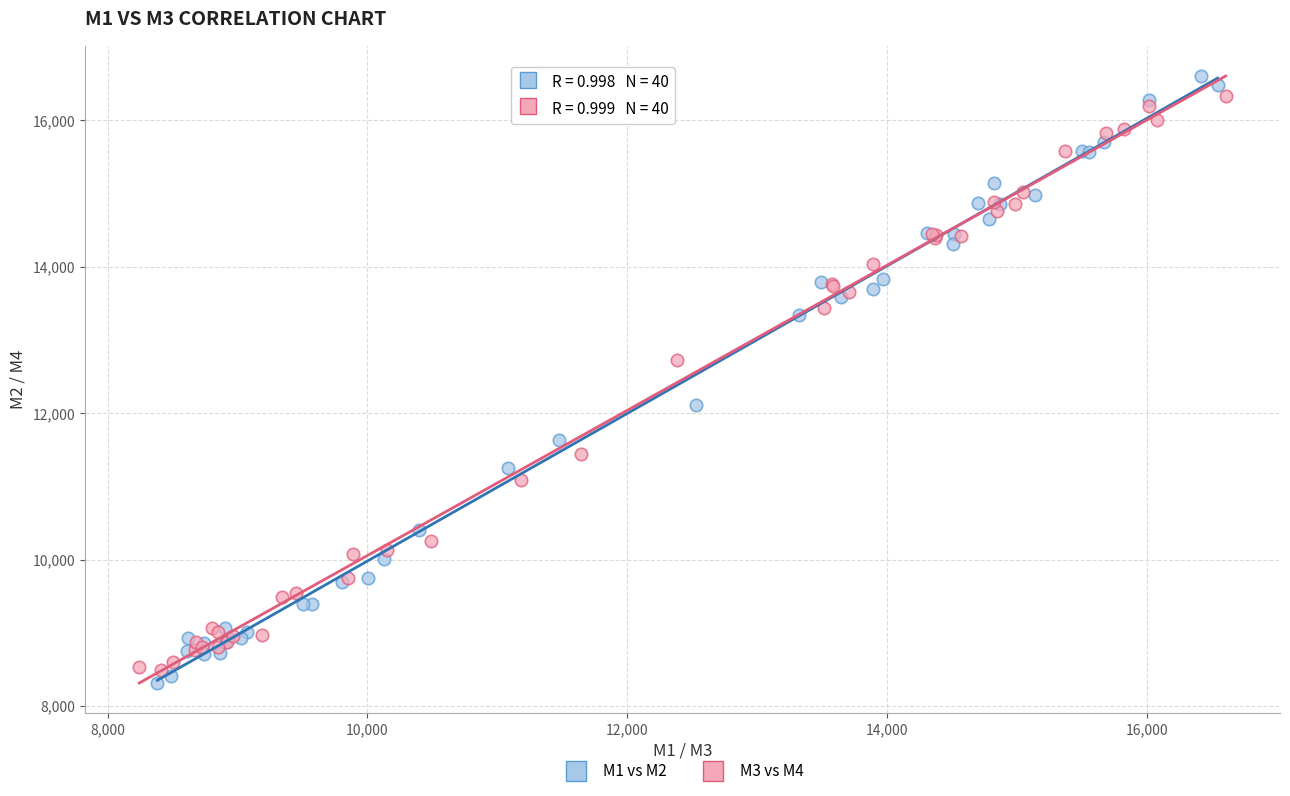

Which series contains the highest Y value?

M1 vs M2